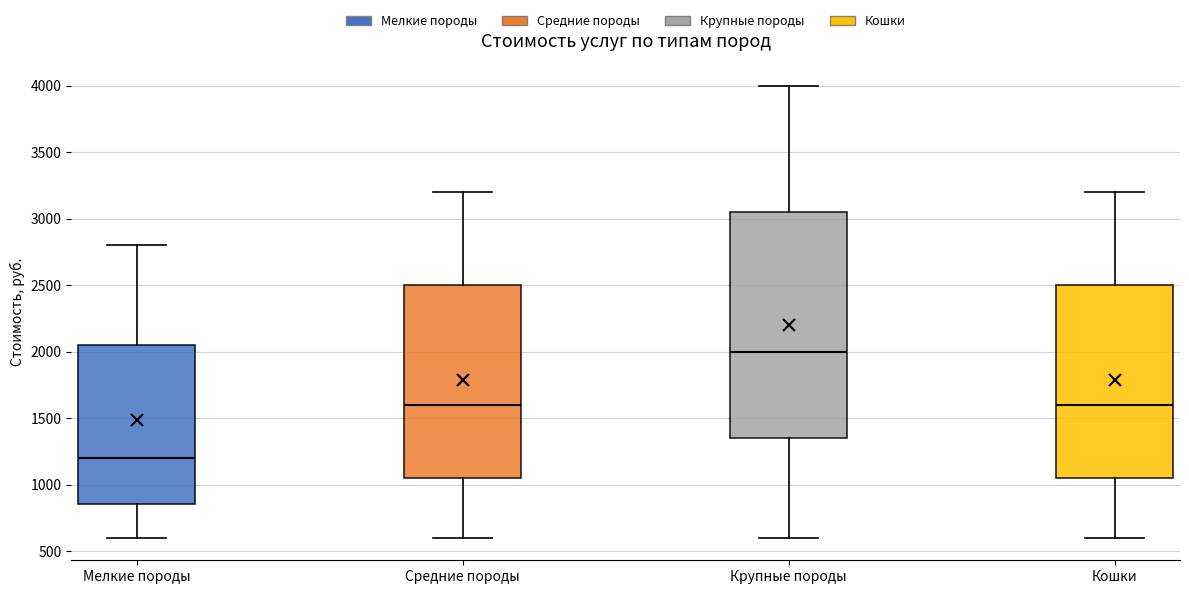

Reading left to right, transcribe this box plot: for each box, give where its median line is, the range the box spans, and where its two whiskers end, as read against the y-axis. The values are not printed on the chart, so give them approximately, as read against the axis.

Мелкие породы: median 1200, box 850 to 2050, whiskers 600 to 2800
Средние породы: median 1600, box 1050 to 2500, whiskers 600 to 3200
Крупные породы: median 2000, box 1350 to 3050, whiskers 600 to 4000
Кошки: median 1600, box 1050 to 2500, whiskers 600 to 3200